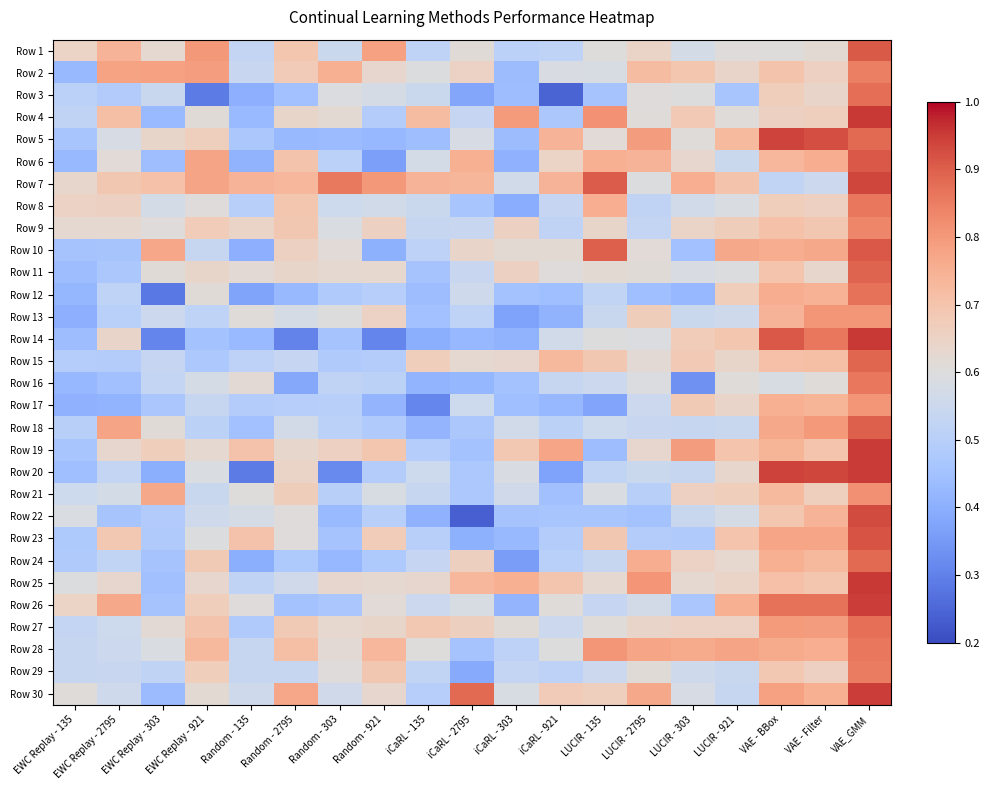

At EWC Replay - 303, list the series in order from smallest to largest.

Row 12, Row 14, Row 20, Row 4, Row 30, Row 6, Row 25, Row 26, Row 24, Row 17, Row 23, Row 22, Row 29, Row 16, Row 15, Row 3, Row 13, Row 8, Row 28, Row 9, Row 18, Row 11, Row 27, Row 1, Row 5, Row 19, Row 7, Row 21, Row 10, Row 2